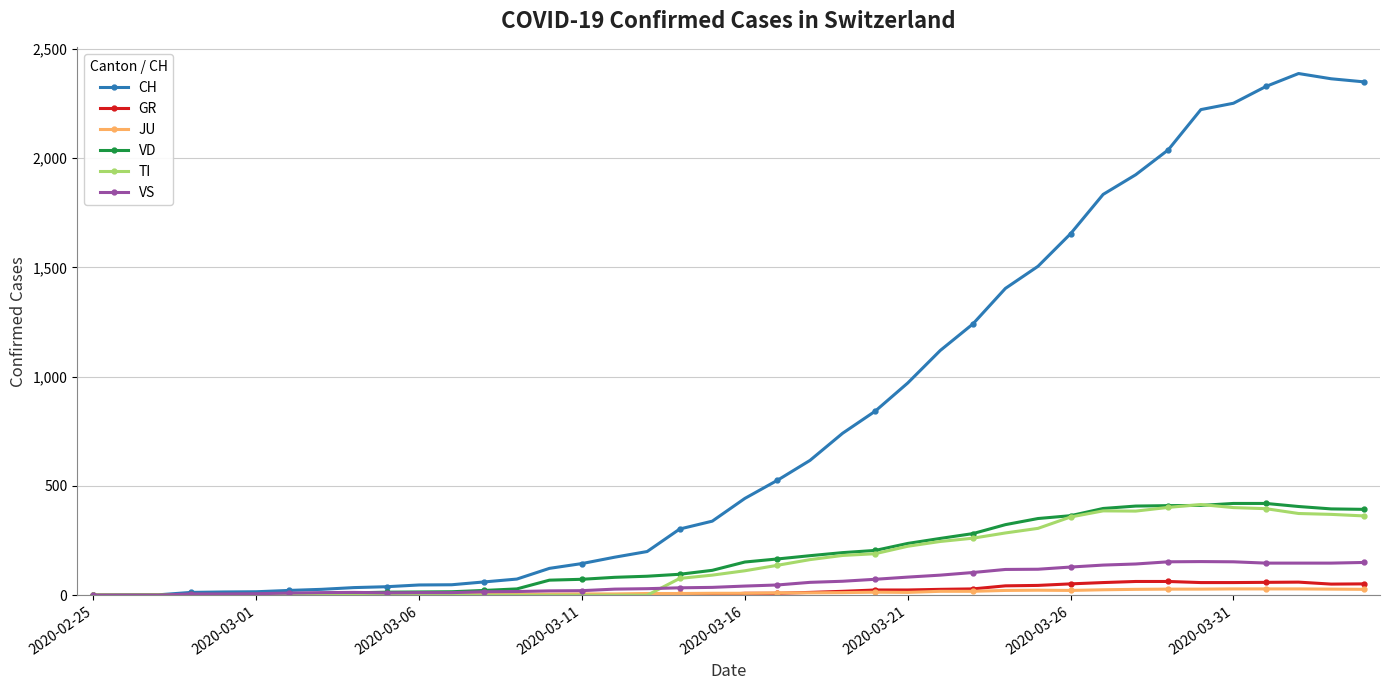

Which series has the largest range (max minus min)?

CH